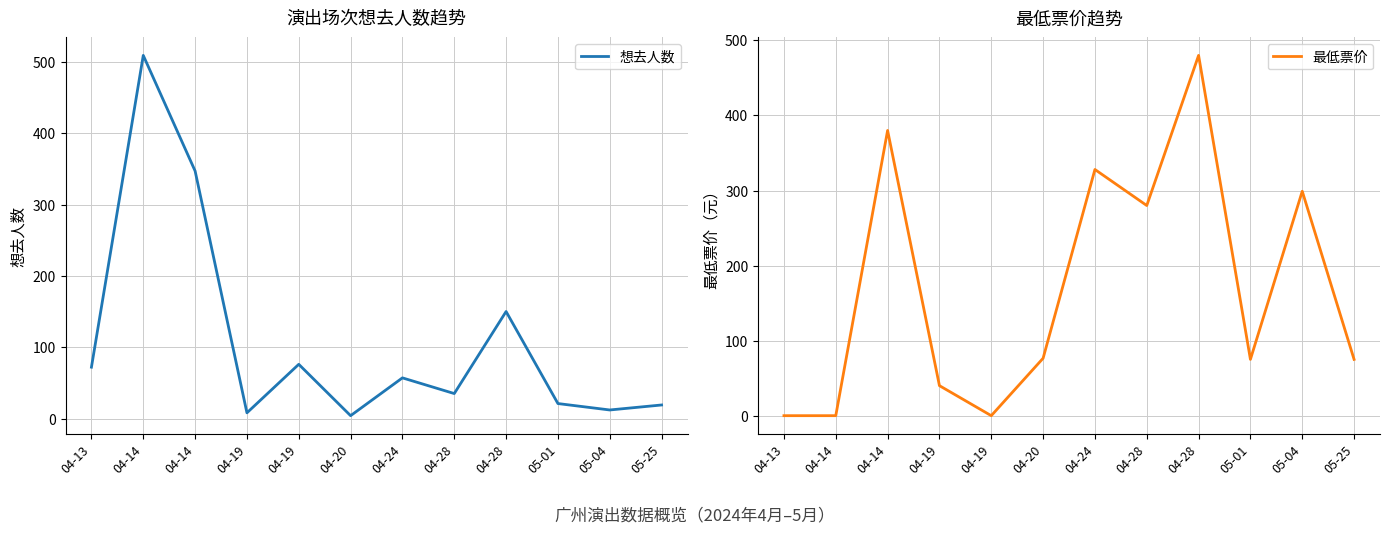

What is the sum of the 最低票价 values at 04-13 and 04-20?

76.5